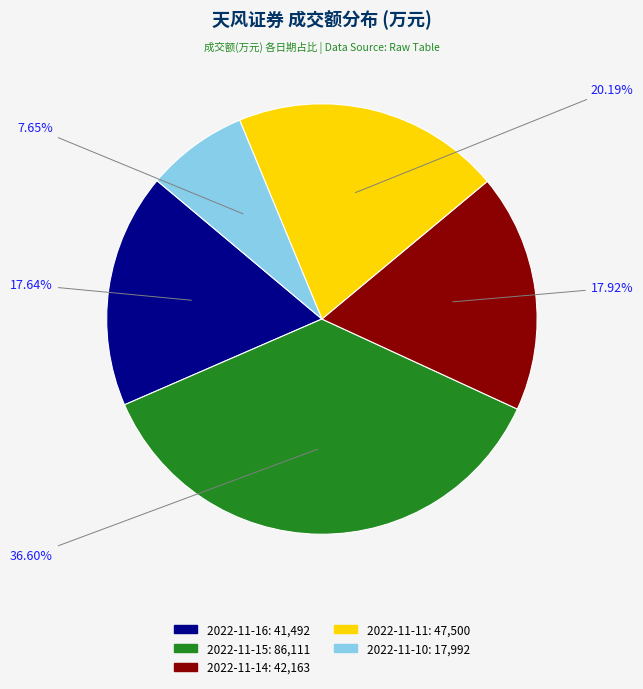

How many slices are in this pie chart?

5